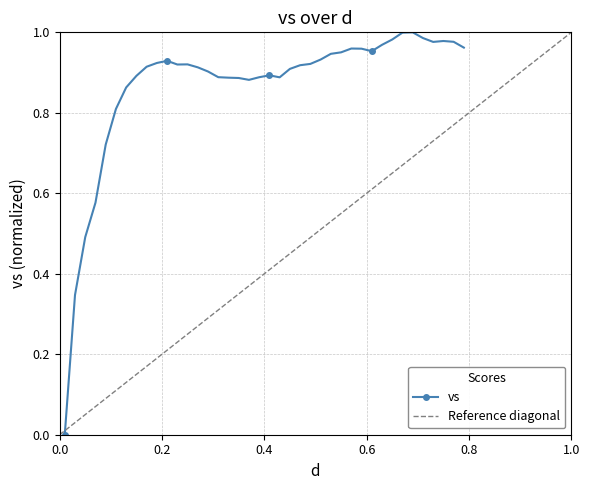

How many values exceed 0?

39